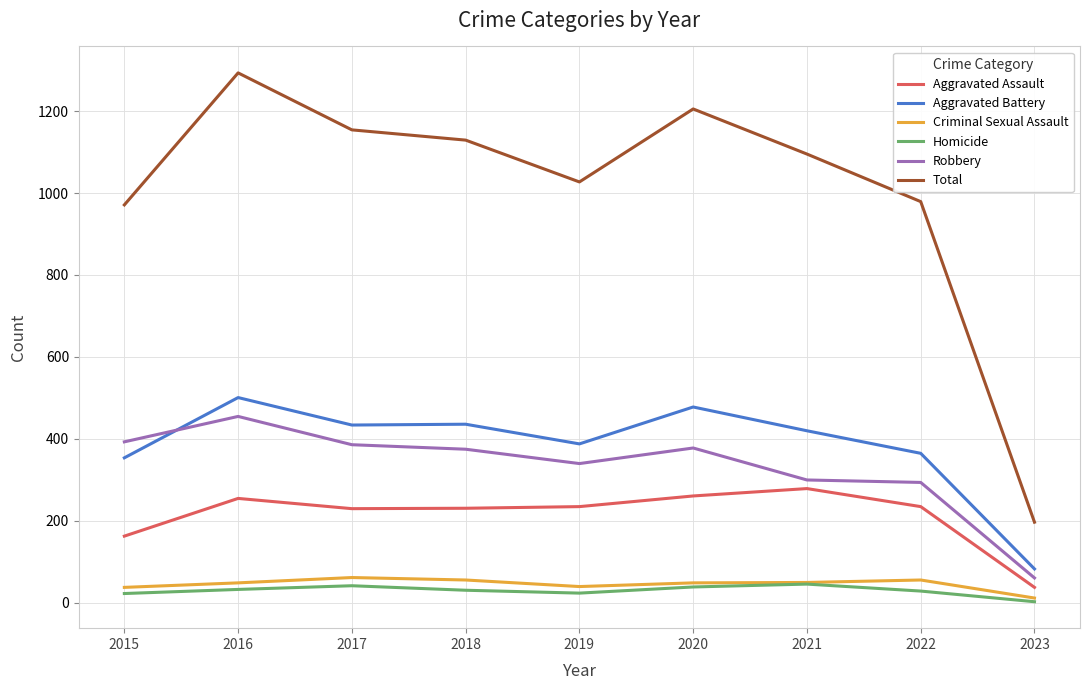

At which category is the sum across all series the highest?

2016